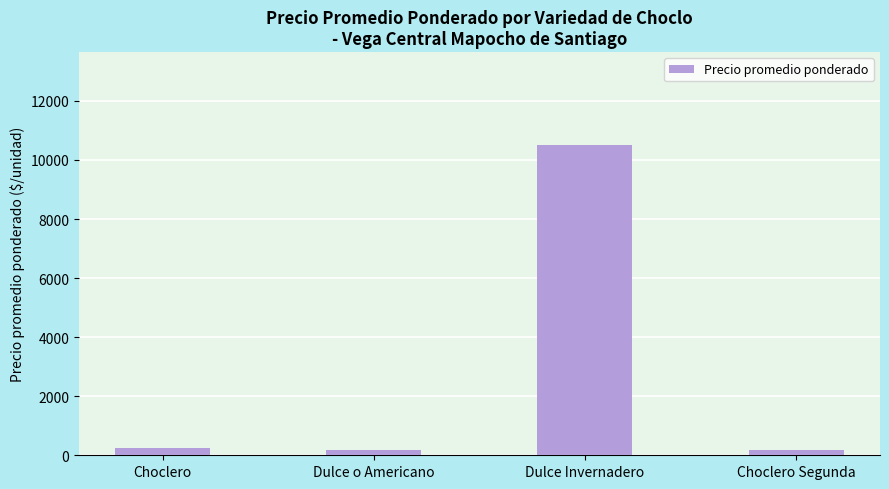

The value at Dulce o Americano is 162.4. True or false?

True